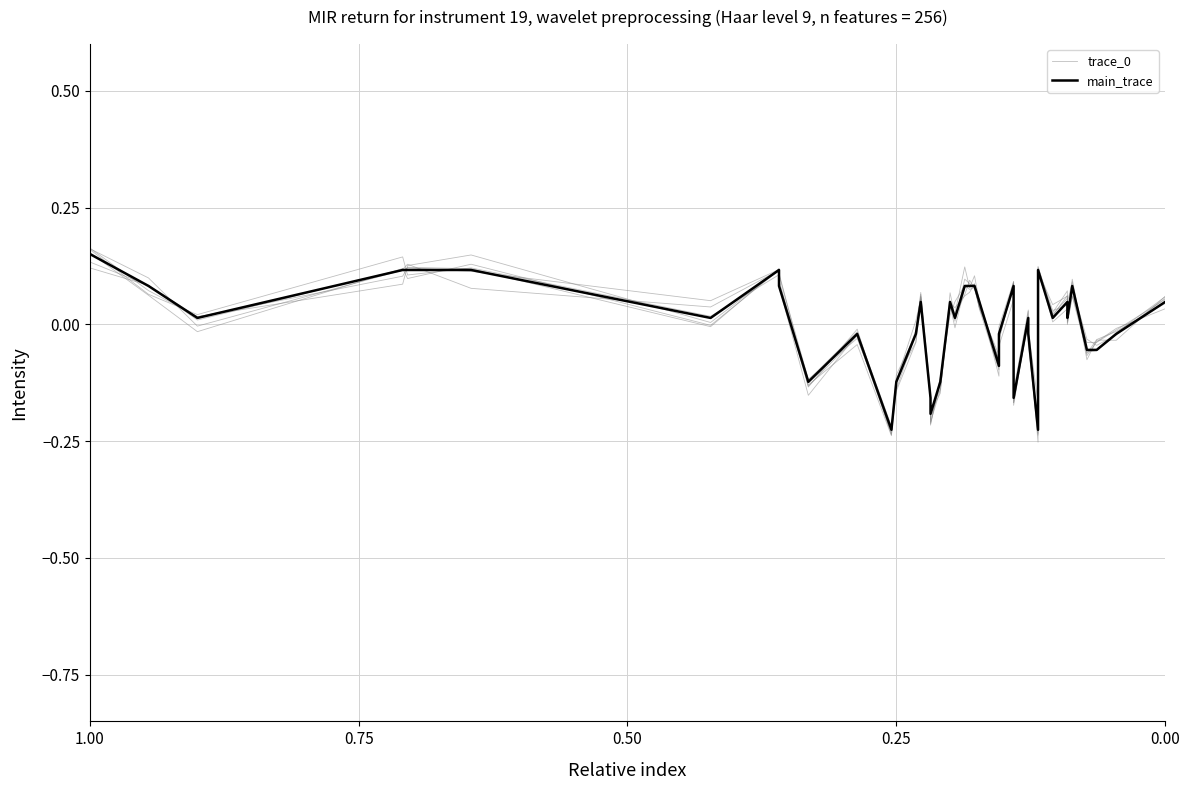

What is the approximate value of main_trace at 0.25?

-0.1